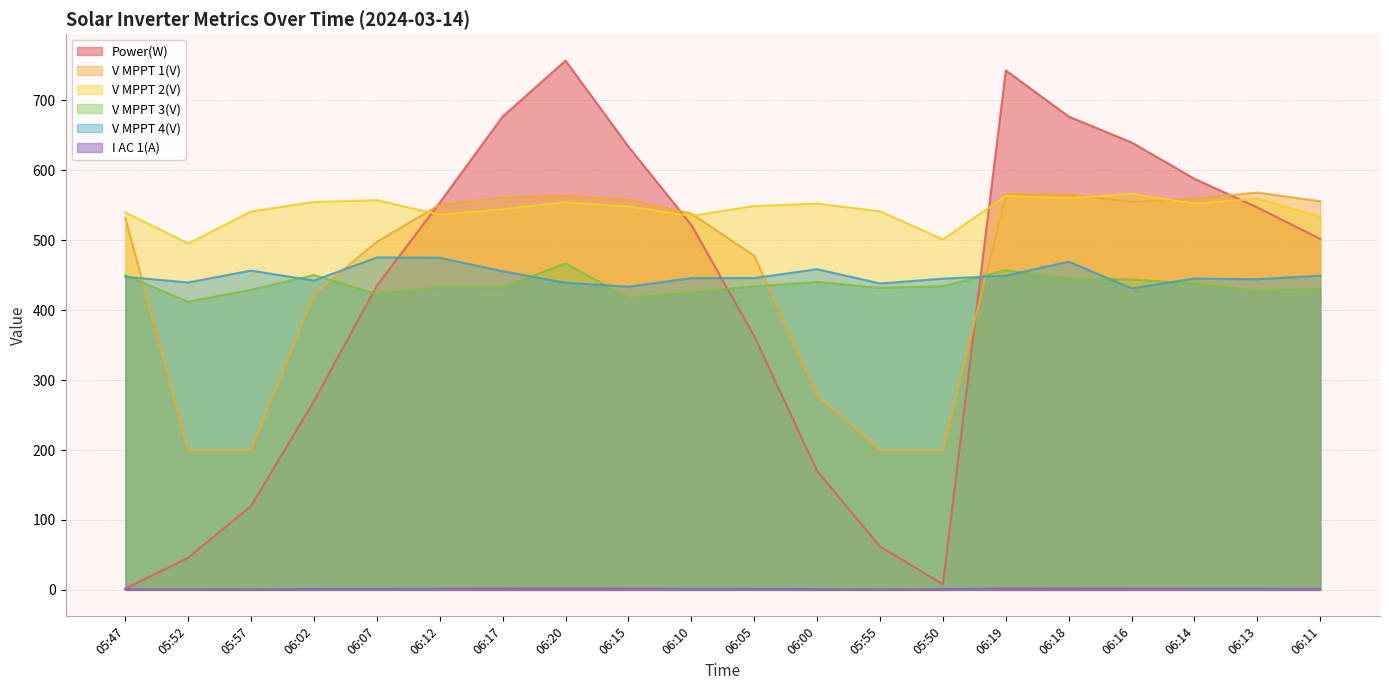

At which label does I AC 1(A) first exceed 1?

06:02